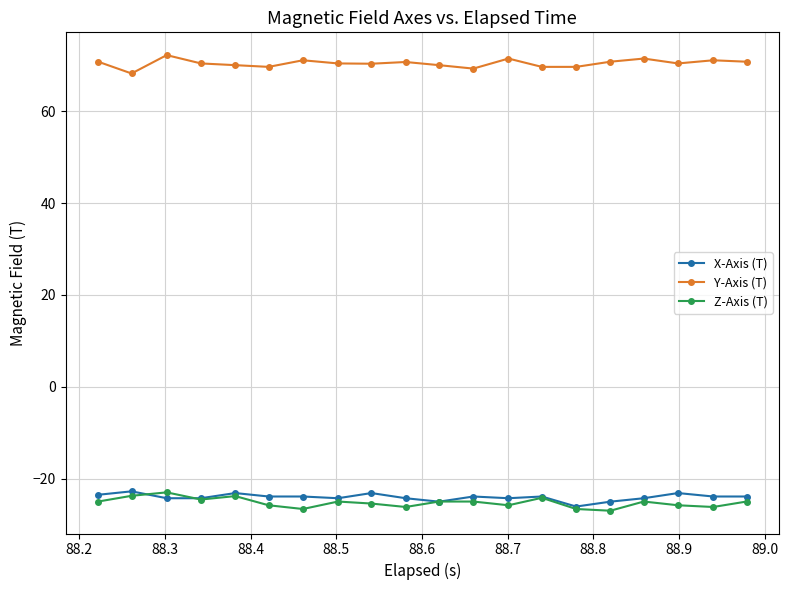

What is the maximum value for X-Axis (T)?

-22.8